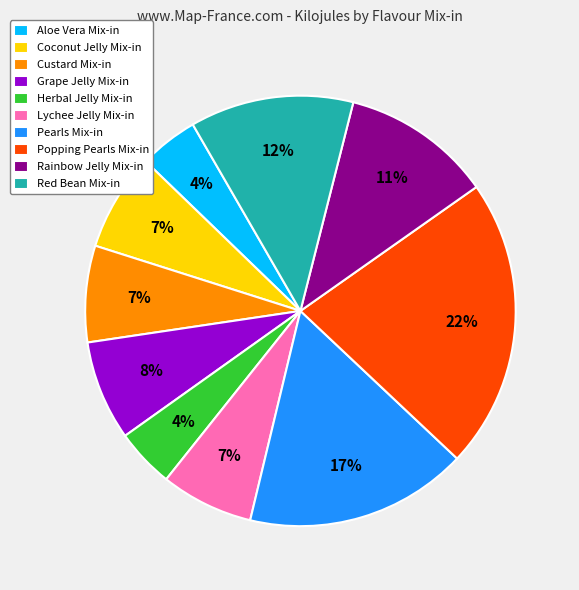

Is the sum of Grape Jelly Mix-in and Rainbow Jelly Mix-in greater than half?

No